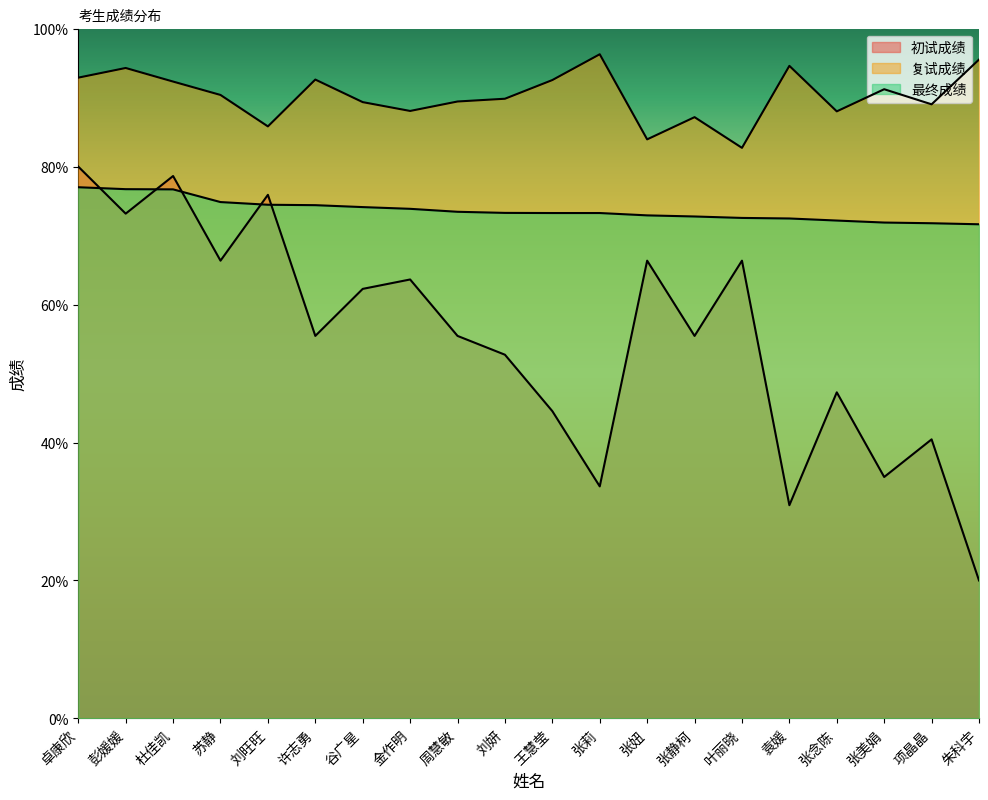

What is the approximate value of 初试成绩 at 叶丽晓?

66.4